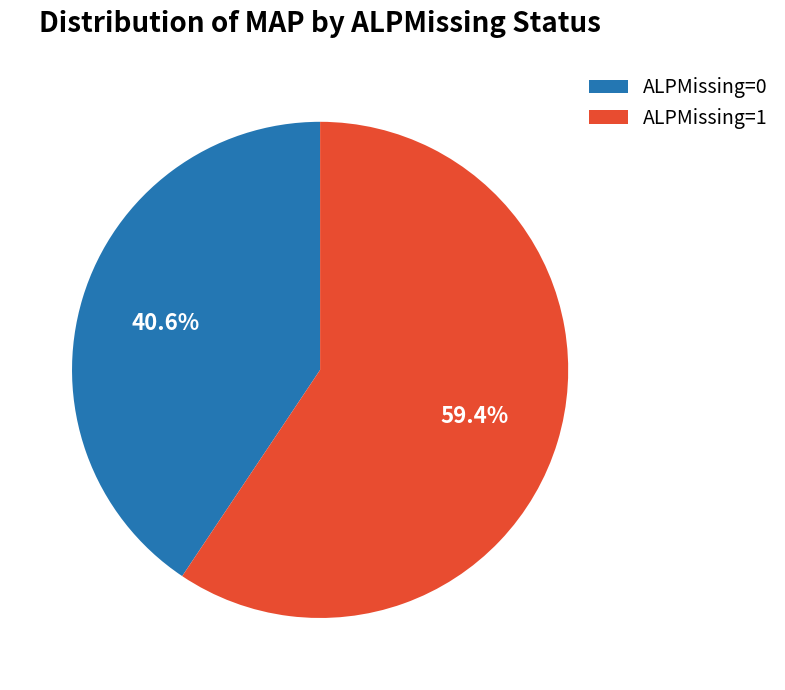

How many segments does this pie chart have?

2